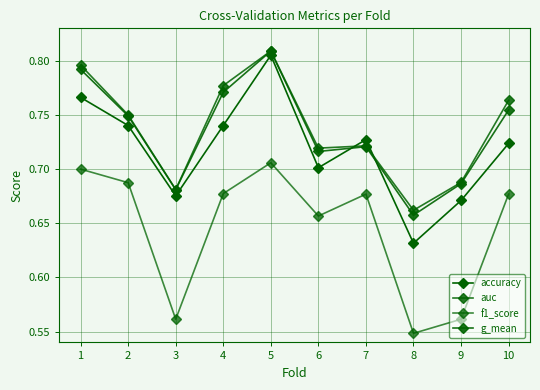

Count the number of categories in the chart.

10